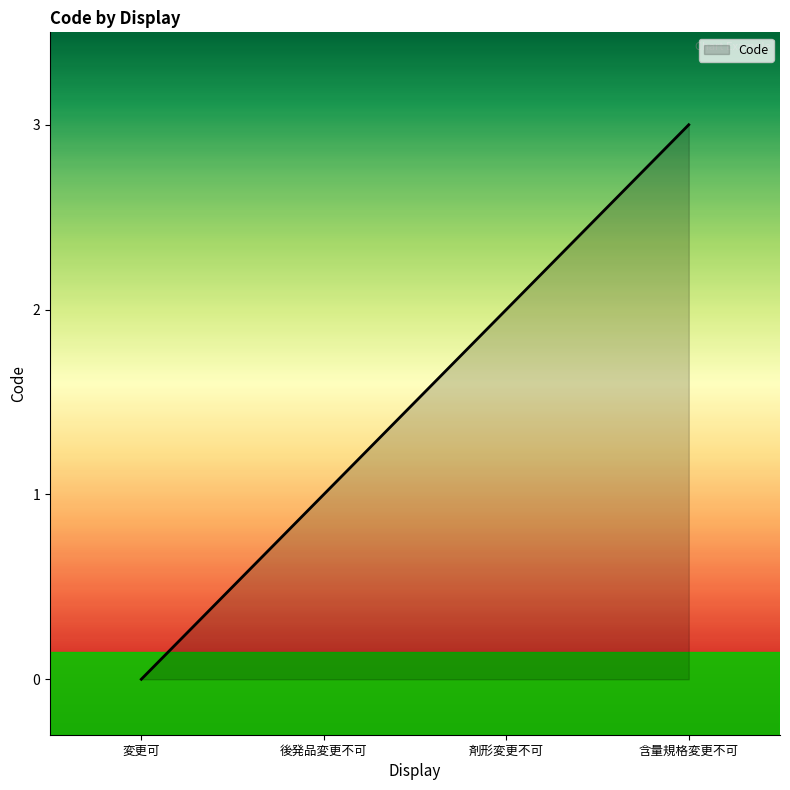

True or false: there are more than 1 points higher than both neighbors.

False